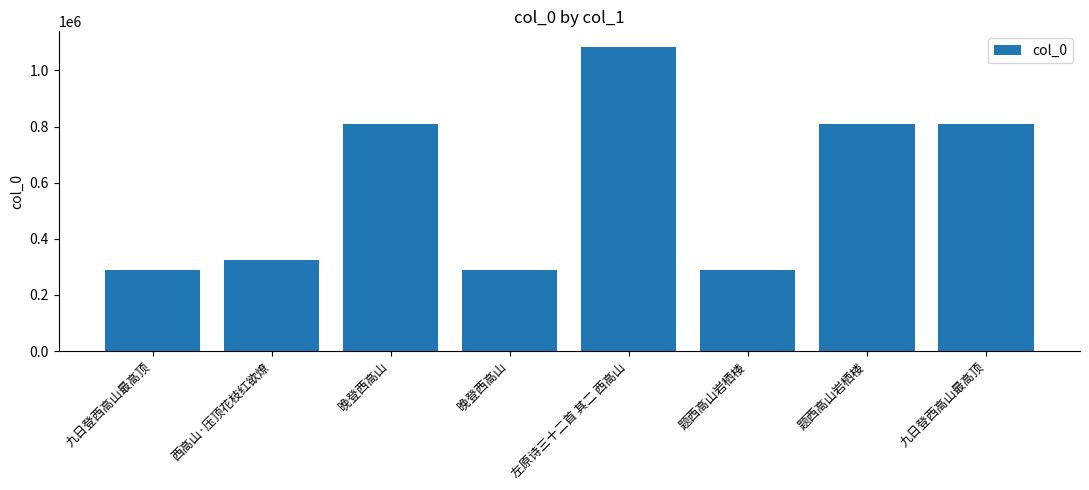

Are the bars horizontal?

No